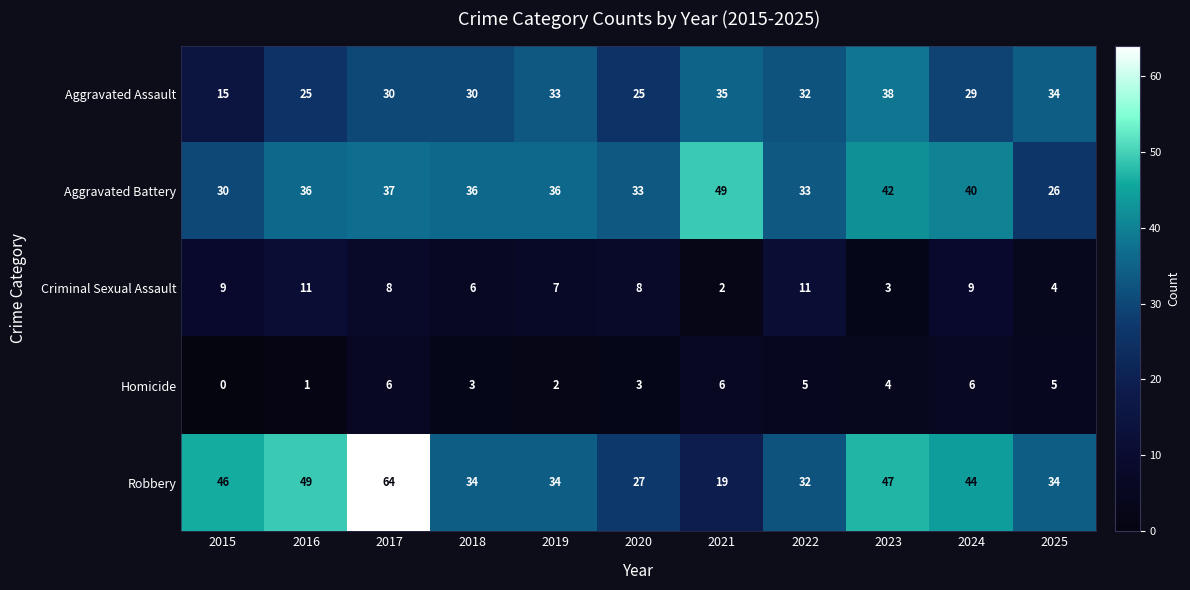

Rank the series by their maximum value, from highest to lowest.

Robbery, Aggravated Battery, Aggravated Assault, Criminal Sexual Assault, Homicide